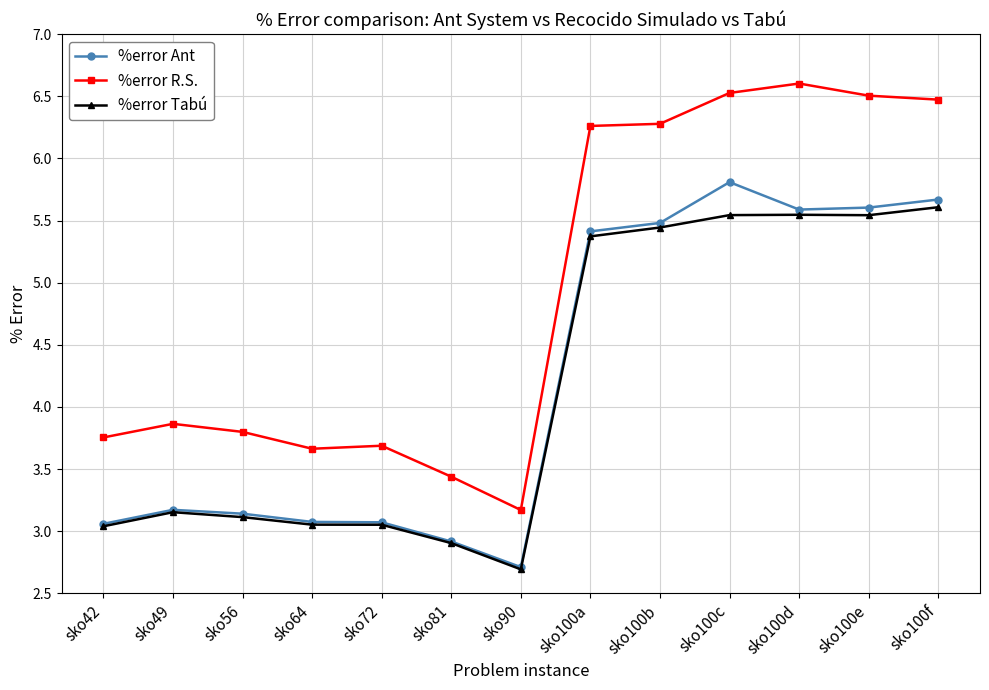

True or false: %error Tabú and %error R.S. intersect in this chart.

False